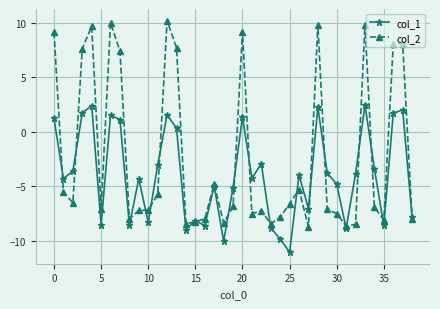

List the series in order of their peak value, lowest first.

col_1, col_2